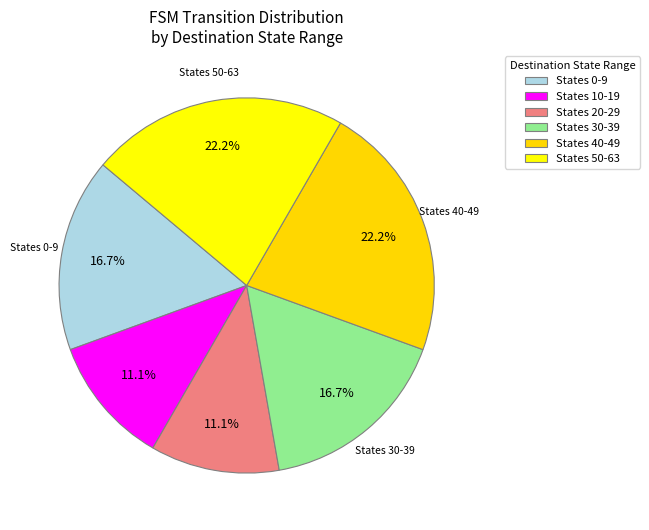

How many segments does this pie chart have?

6